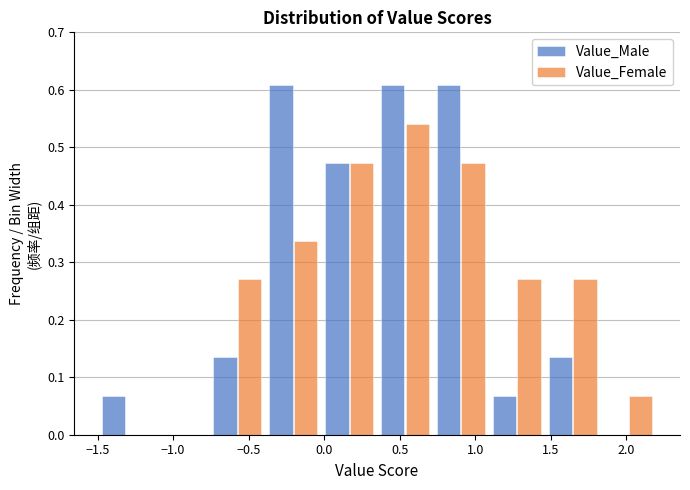

What is the height of the Value_Male bar covering 0.35 to 0.72 on the x-axis? Neither the bar edges nor the heights are printed on the chart, so give them approximately, as read against the axes.

0.61